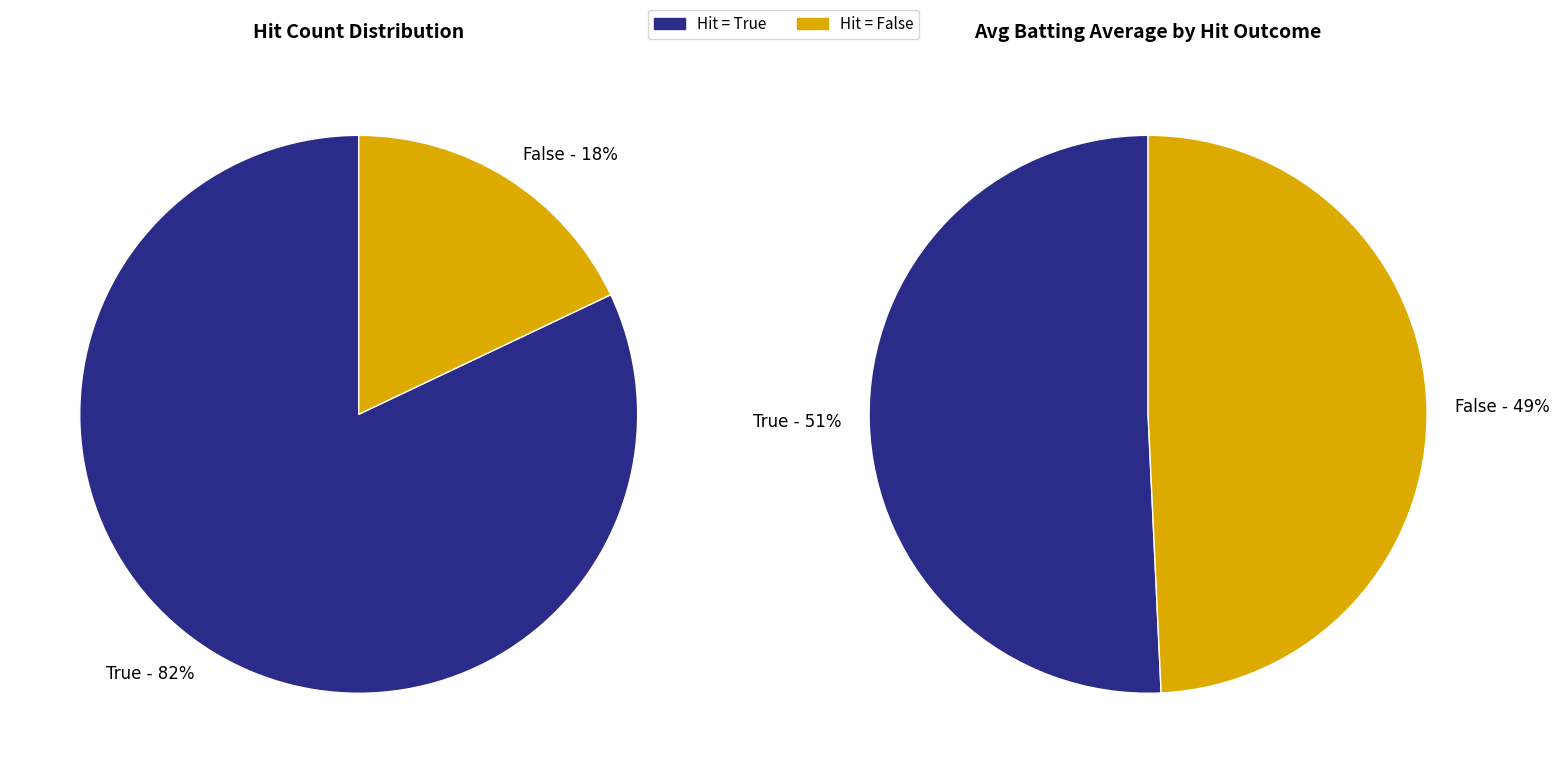

Combined, do False and True account for over 50%?

Yes